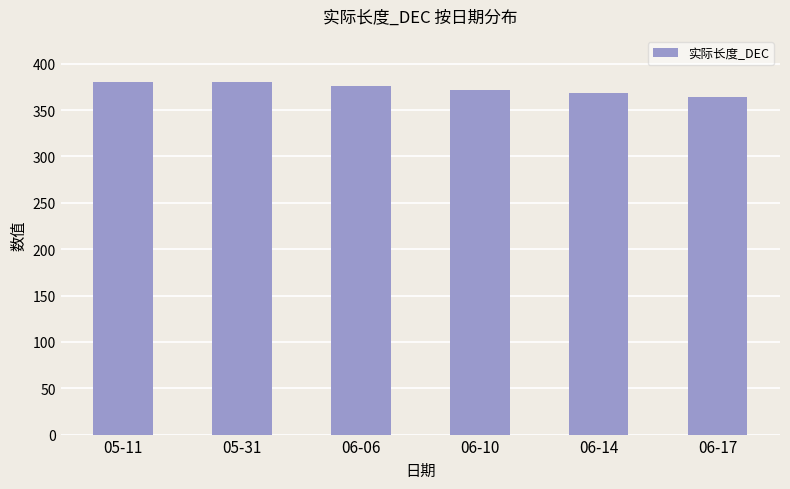

How many bars are there in total?

6